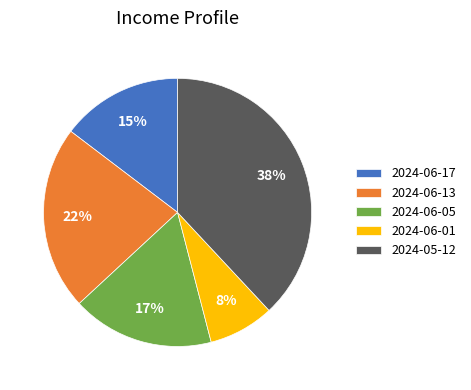

To the nearest percent, what is the combined percentage of 2024-05-12 and 2024-06-05?

55%